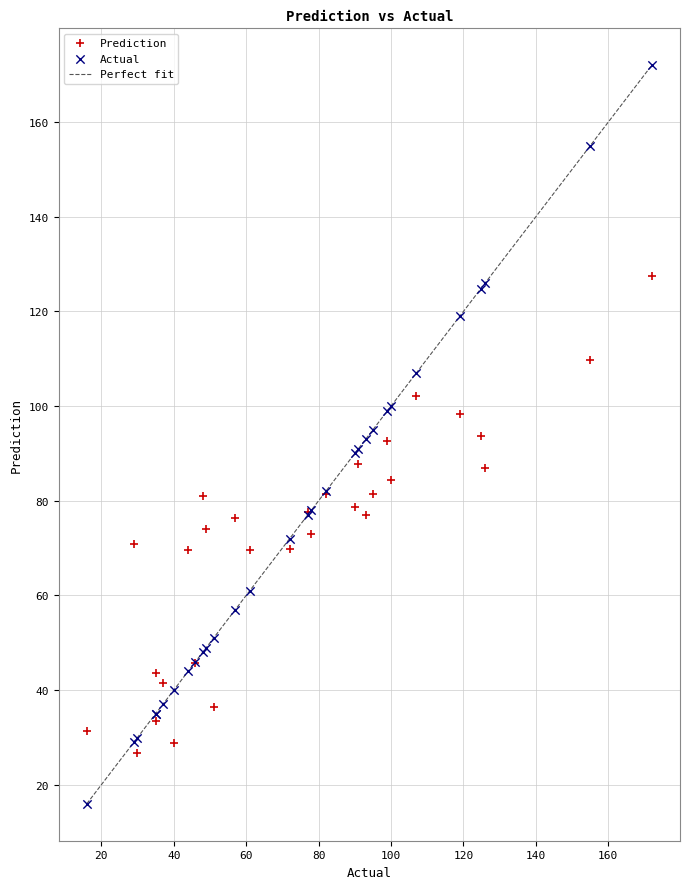

Which series reaches the maximum Y coordinate?

Actual